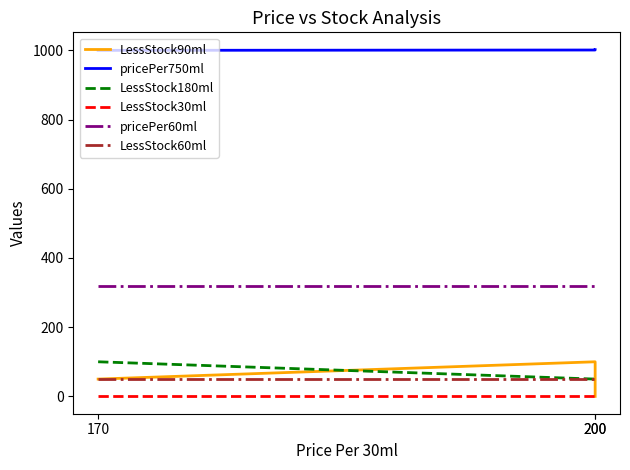

At which category does the chart reach its peak across all series?

200